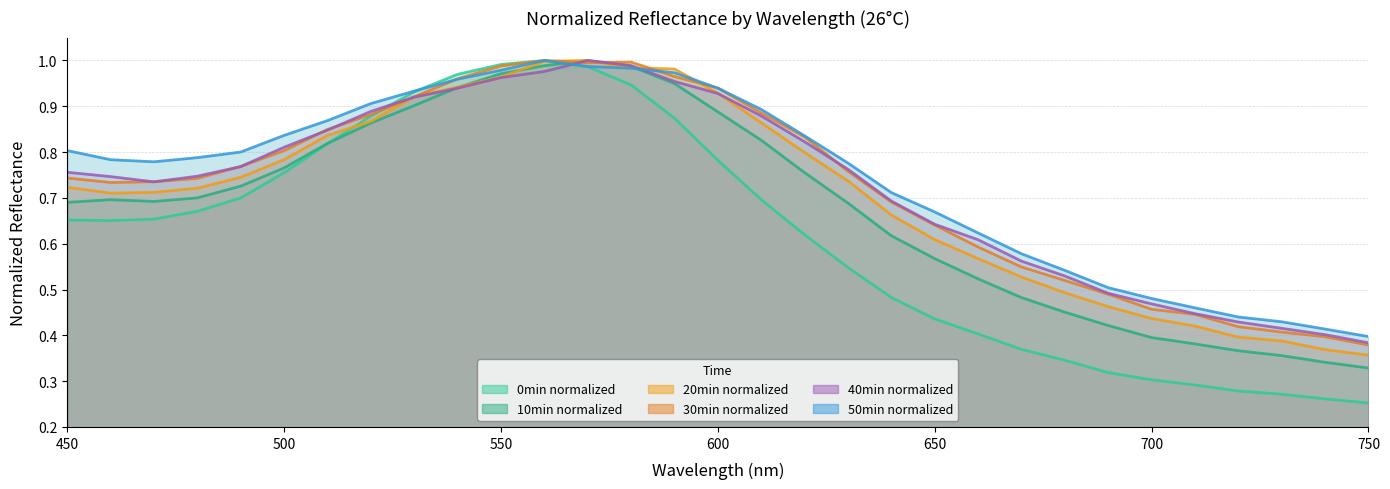

Reading right to left, transcribe all the data shown in this chart.

0min: 0.3	0.3	0.3	0.3	0.3	0.3	0.3	0.3	0.4	0.4	0.4	0.5	0.5	0.6	0.7	0.8	0.9	0.9	1.0	1.0	1.0	1.0	0.9	0.9	0.8	0.8	0.7	0.7	0.7	0.7	0.7
10min: 0.3	0.3	0.4	0.4	0.4	0.4	0.4	0.5	0.5	0.5	0.6	0.6	0.7	0.8	0.8	0.9	0.9	1.0	1.0	1.0	1.0	0.9	0.9	0.9	0.8	0.8	0.7	0.7	0.7	0.7	0.7
20min: 0.4	0.4	0.4	0.4	0.4	0.4	0.5	0.5	0.5	0.6	0.6	0.7	0.7	0.8	0.9	0.9	1.0	1.0	1.0	1.0	1.0	0.9	0.9	0.9	0.8	0.8	0.7	0.7	0.7	0.7	0.7
30min: 0.4	0.4	0.4	0.4	0.4	0.5	0.5	0.5	0.5	0.6	0.6	0.7	0.8	0.8	0.9	0.9	1.0	1.0	1.0	1.0	1.0	1.0	0.9	0.9	0.8	0.8	0.8	0.7	0.7	0.7	0.7
40min: 0.4	0.4	0.4	0.4	0.4	0.5	0.5	0.5	0.6	0.6	0.6	0.7	0.8	0.8	0.9	0.9	1.0	1.0	1.0	1.0	1.0	0.9	0.9	0.9	0.8	0.8	0.8	0.7	0.7	0.7	0.8
50min: 0.4	0.4	0.4	0.4	0.5	0.5	0.5	0.5	0.6	0.6	0.7	0.7	0.8	0.8	0.9	0.9	1.0	1.0	1.0	1.0	1.0	1.0	0.9	0.9	0.9	0.8	0.8	0.8	0.8	0.8	0.8